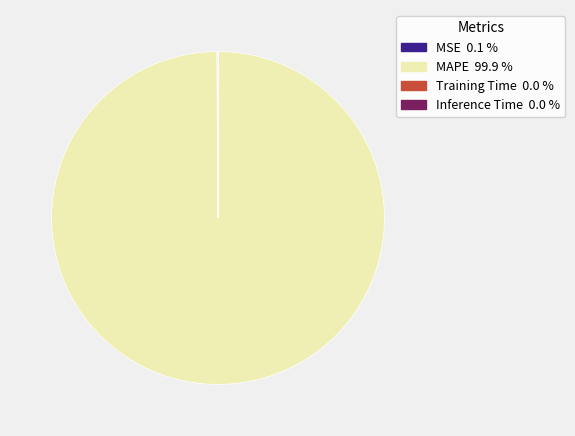

Which slice is the largest?

MAPE